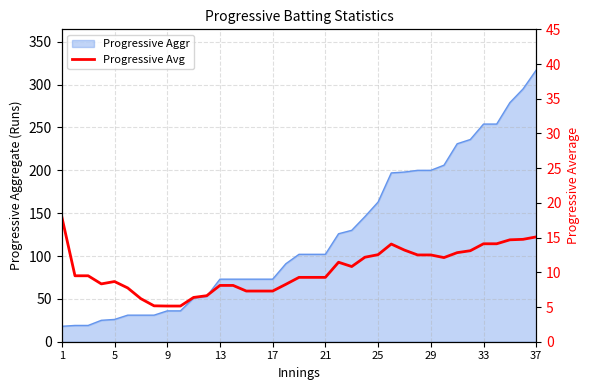

True or false: Progressive Aggr has a value of 121 at 17.

False